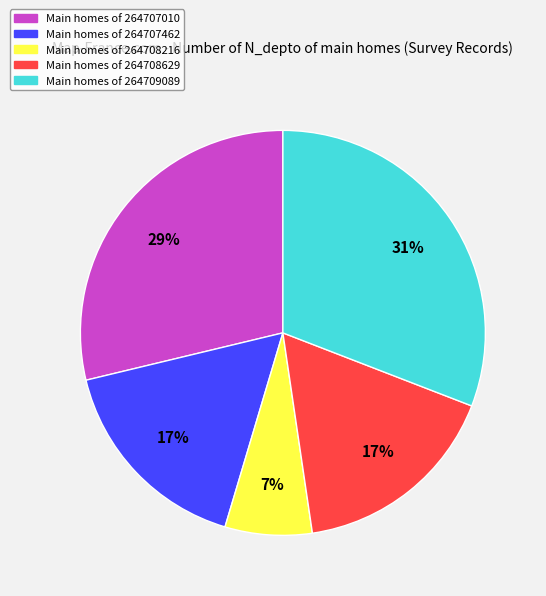

To the nearest percent, what is the average slice percentage?

20%